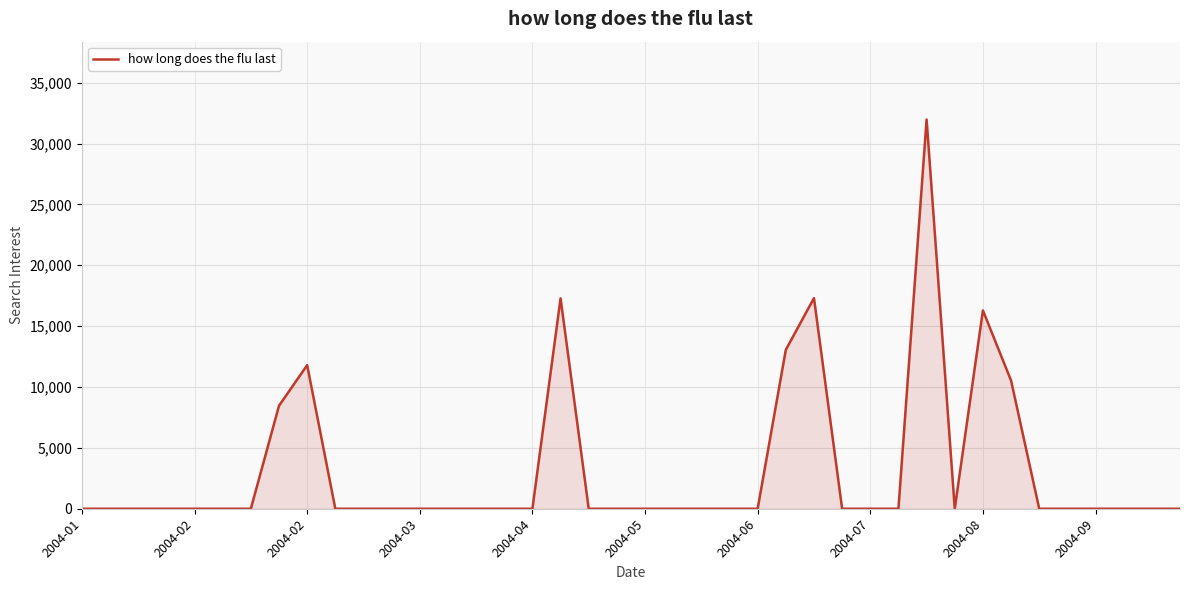

How many lines are shown in the chart?

1